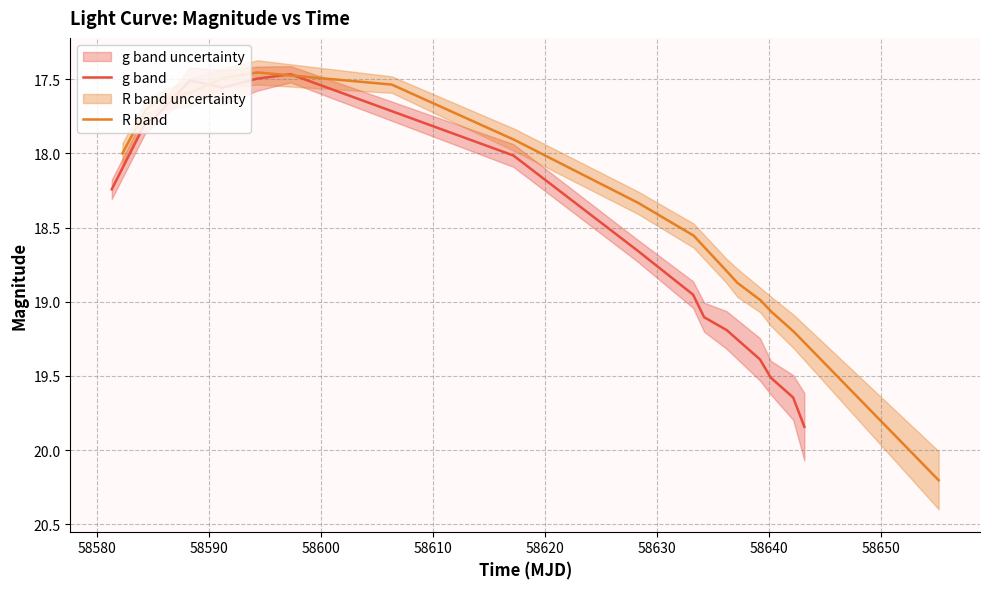

Does the chart display data point markers on the line(s)?

No